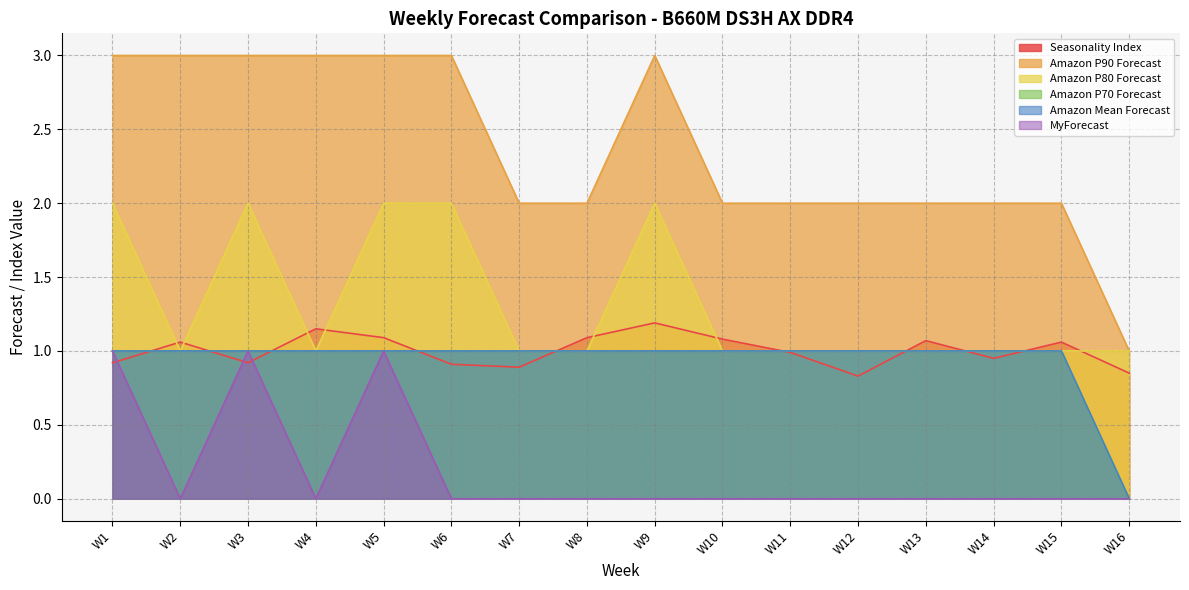

Rank the categories by Amazon P90 Forecast value from lowest to highest.

W16, W7, W8, W10, W11, W12, W13, W14, W15, W1, W2, W3, W4, W5, W6, W9